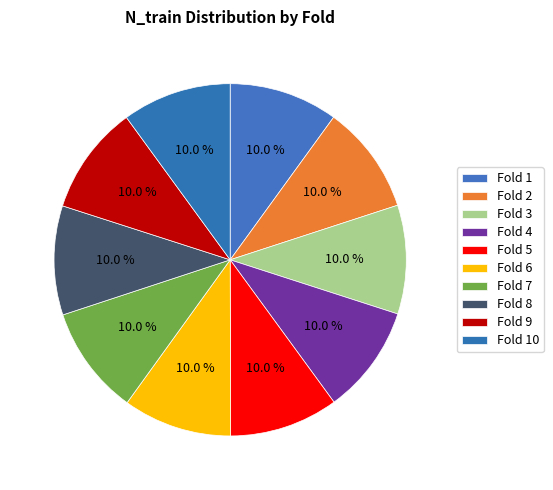

Does Fold 6 represent more than half of the total?

No